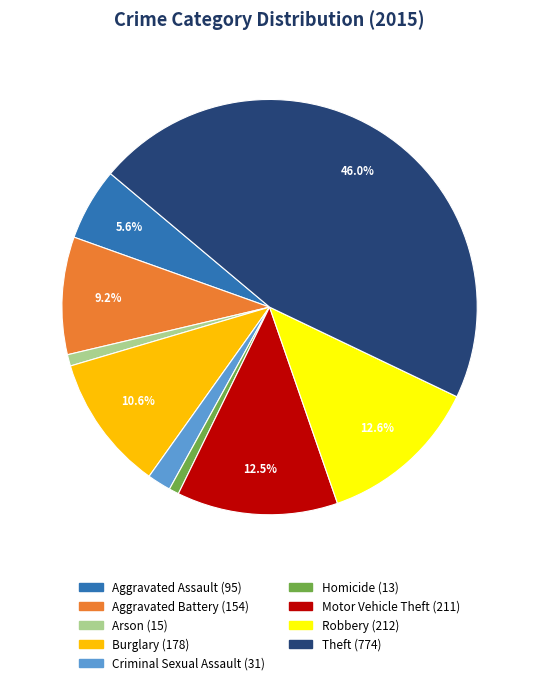

To the nearest percent, what portion does Aggravated Battery represent?

9%